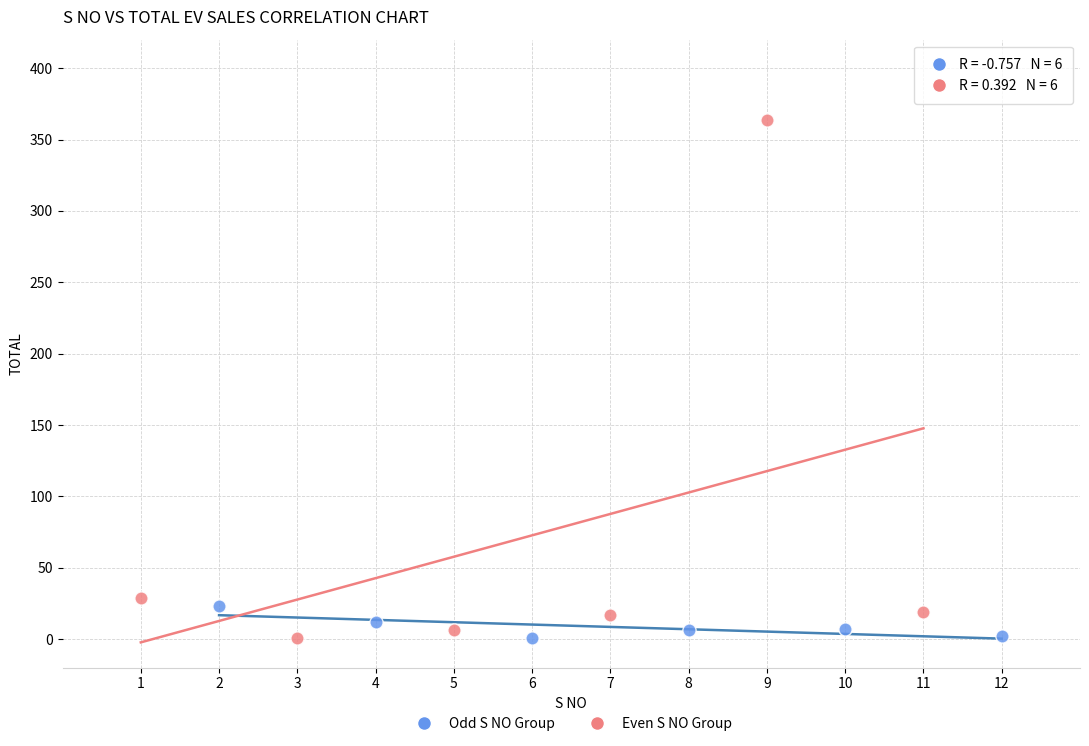

Which series has the widest spread of Y values?

Even S NO Group